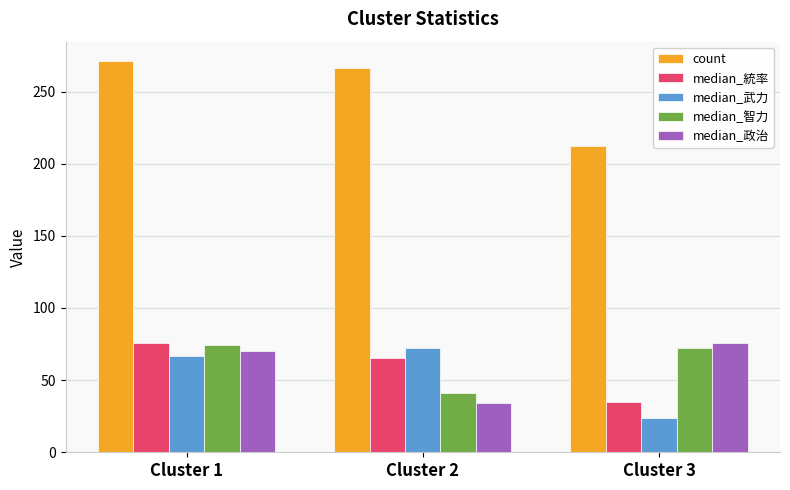

The count series shows 212 at Cluster 3. True or false?

True